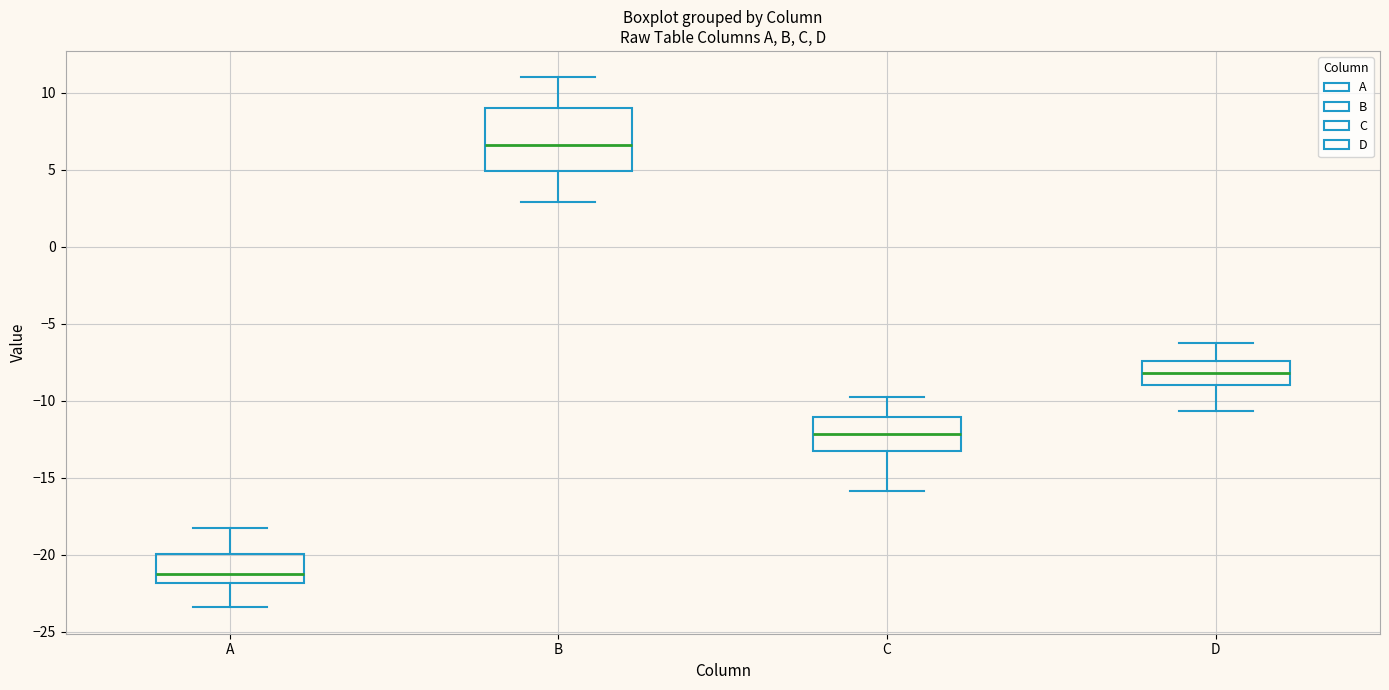

Reading left to right, read every box against the y-axis: the position of its median line, the range the box covers, and the ends of its whiskers. The values are not printed on the chart, so give them approximately, as read against the axis.

A: median -21.0, box -22.0 to -20.0, whiskers -23.5 to -18.0
B: median 6.5, box 5.0 to 9.0, whiskers 3.0 to 11.0
C: median -12.0, box -13.0 to -11.0, whiskers -16.0 to -10.0
D: median -8.0, box -9.0 to -7.5, whiskers -10.5 to -6.5